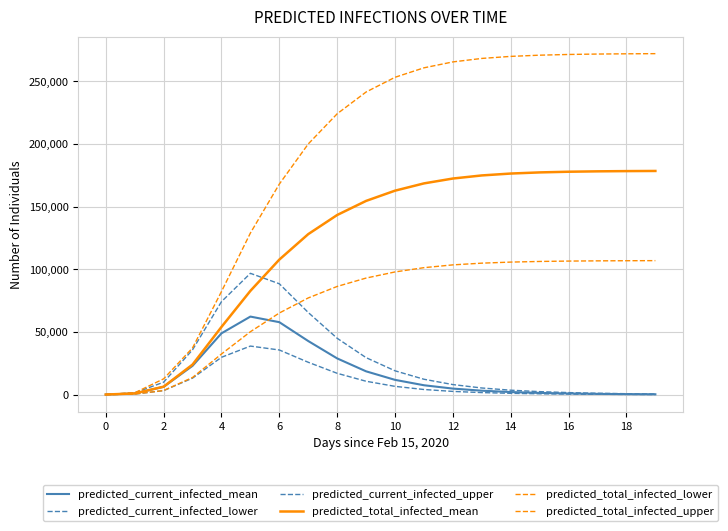

What is the difference between the maximum and minimum values in the predicted_total_infected_mean series?

178452